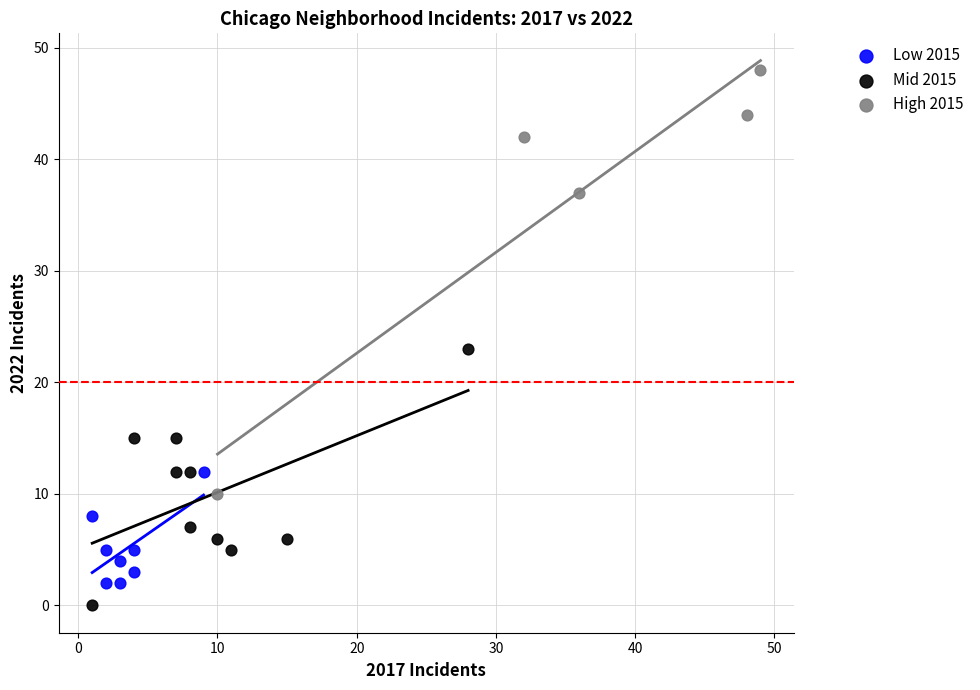

Which series has the widest spread of Y values?

High 2015